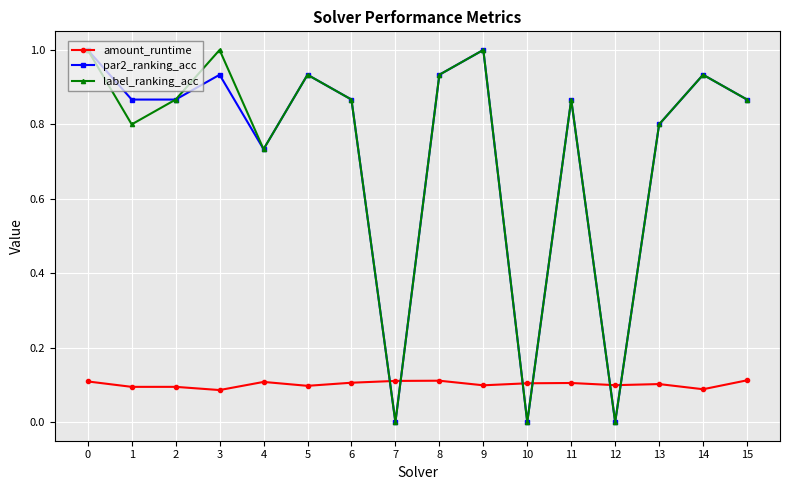

What are all the series names shown in the legend?

amount_runtime, par2_ranking_acc, label_ranking_acc